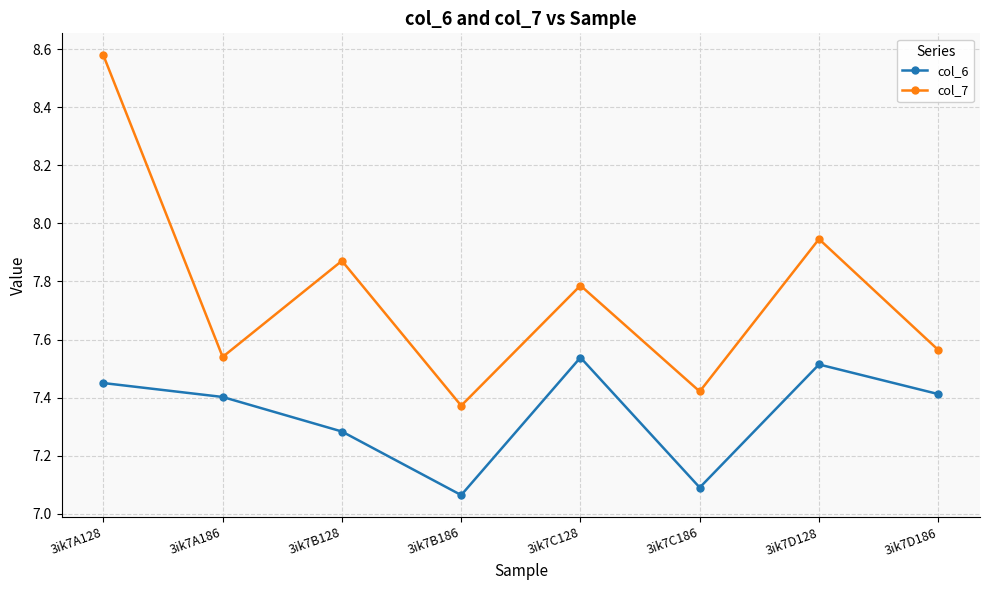

What is the total value across all series at 3ik7C128?

15.3